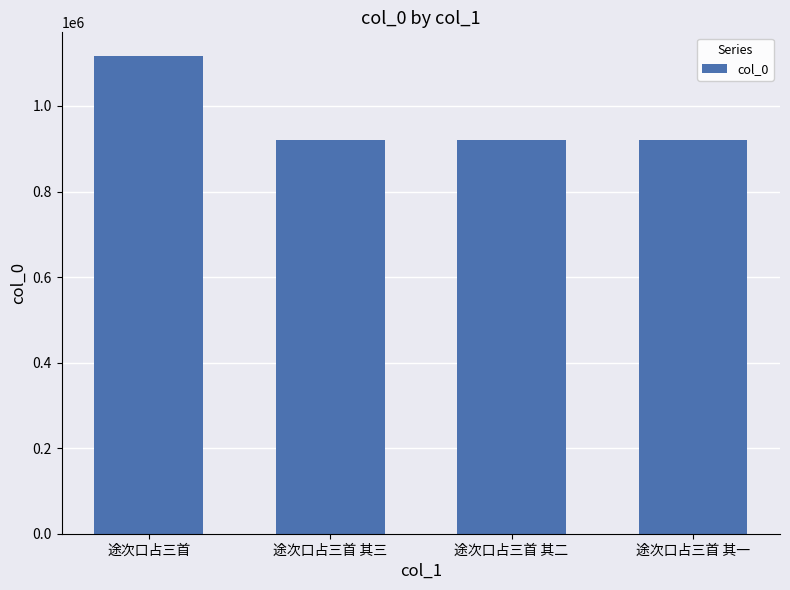

What is the average value?

968951